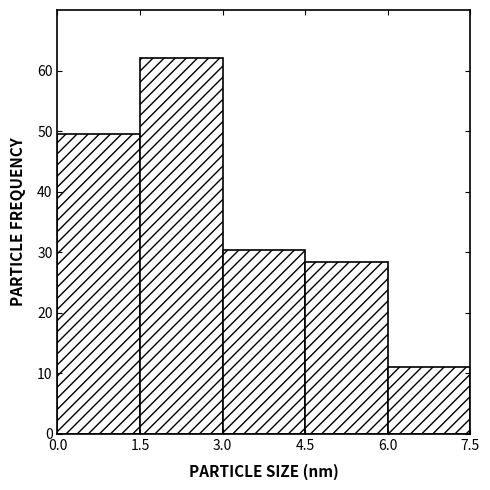

Over which range of the x-axis is the bar tallest?

1.5 to 3.0